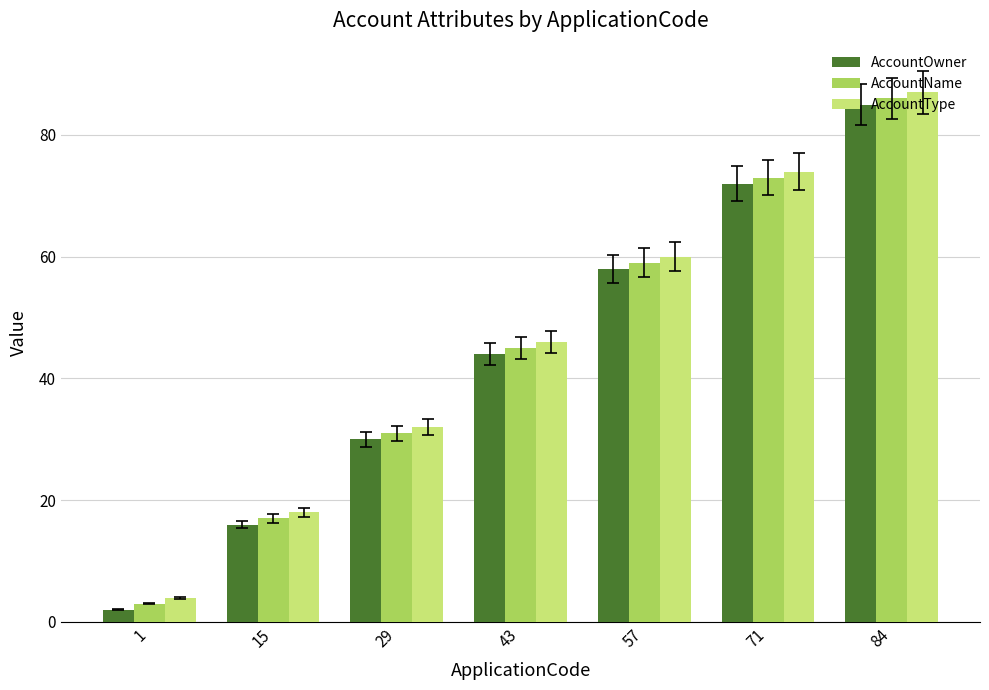

How many data points in AccountName are less than 45?

3